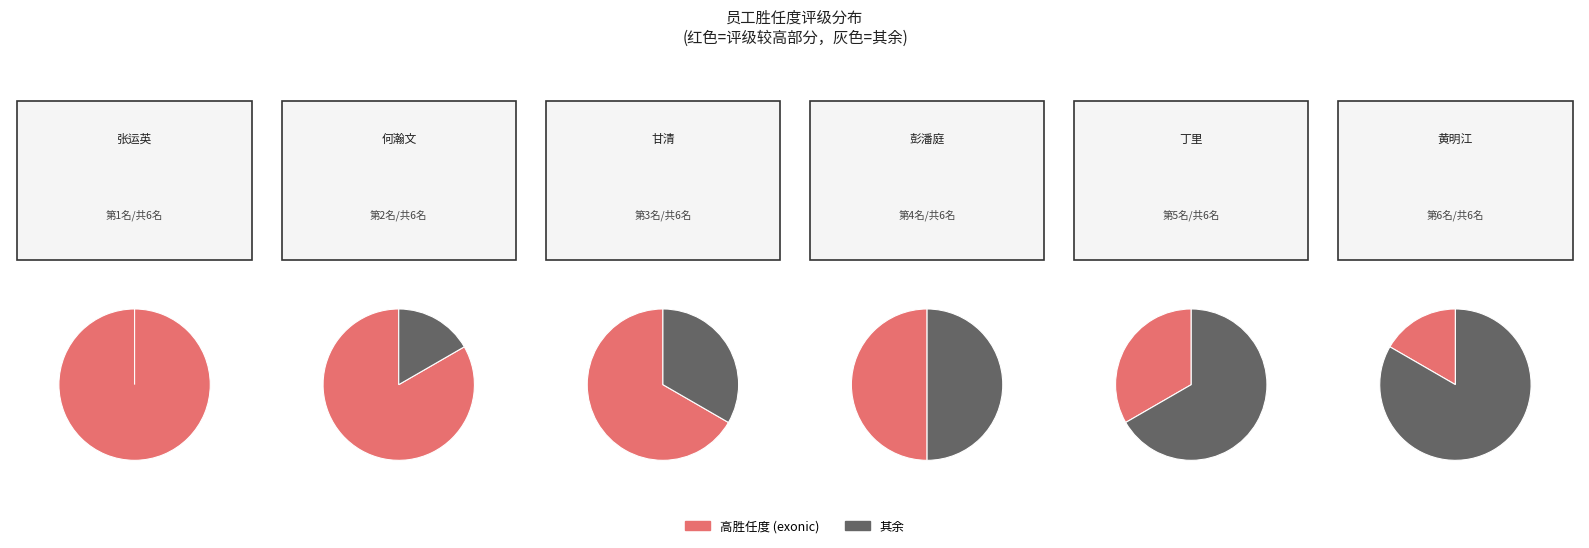

How many segments does this pie chart have?

6